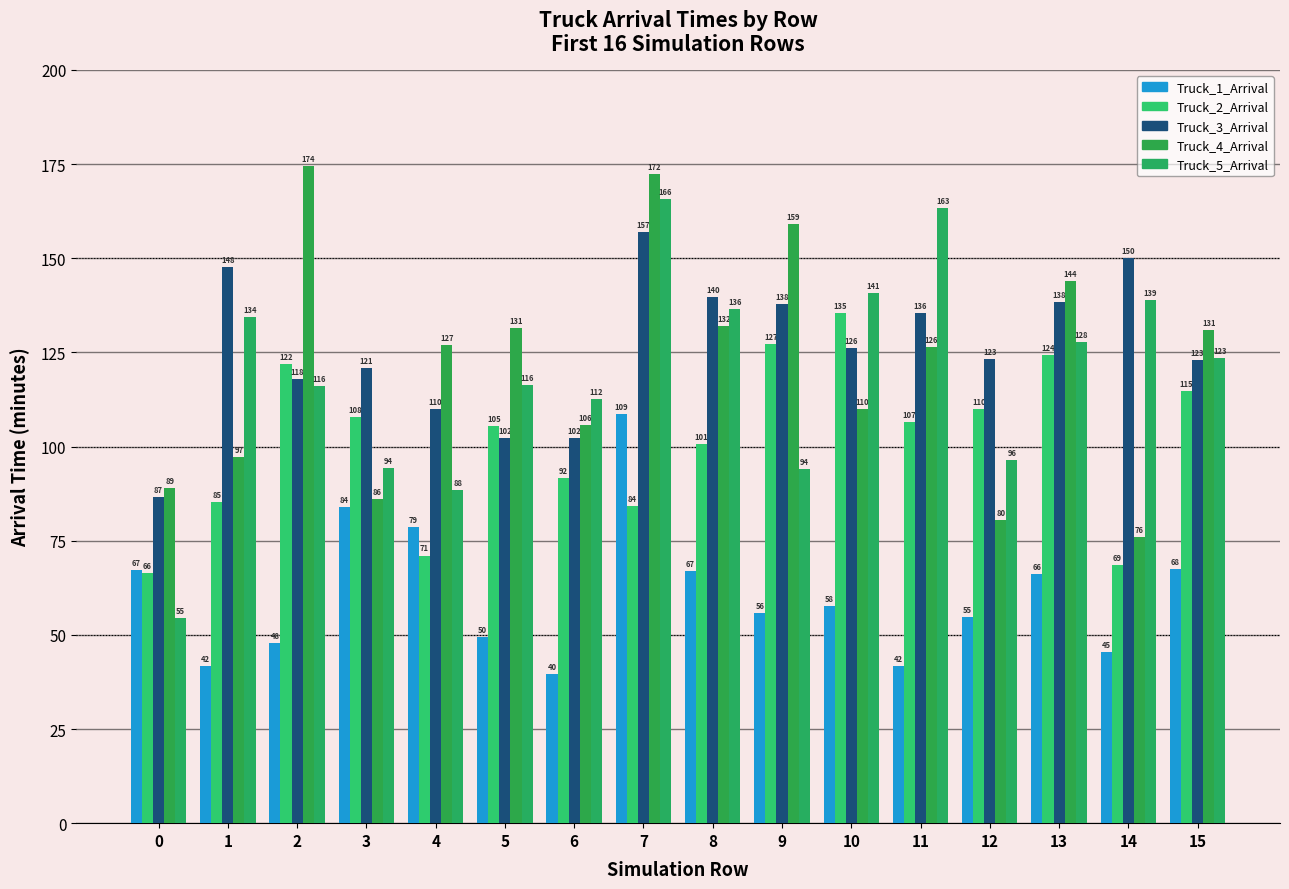

List the series in order of their peak value, lowest first.

Truck_1_Arrival, Truck_2_Arrival, Truck_3_Arrival, Truck_5_Arrival, Truck_4_Arrival